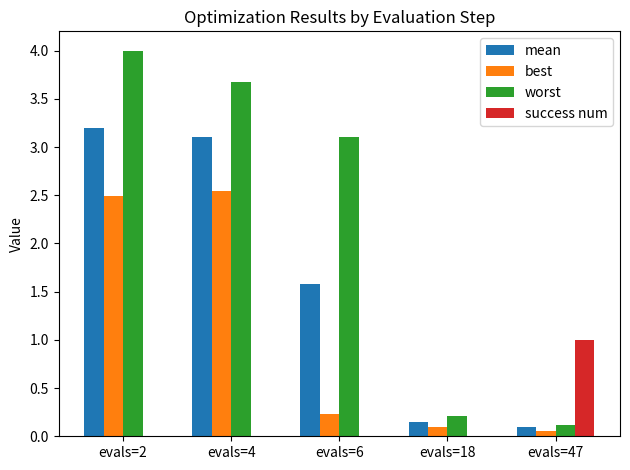

What are all the series names shown in the legend?

mean, best, worst, success num